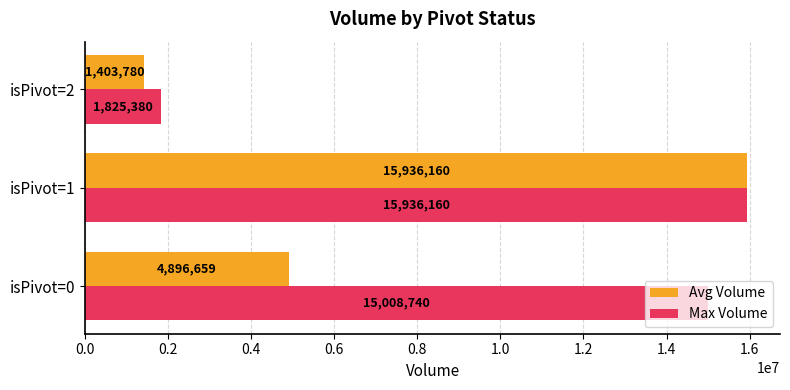

The value of Max Volume at isPivot=0 is 20092148.8. True or false?

False